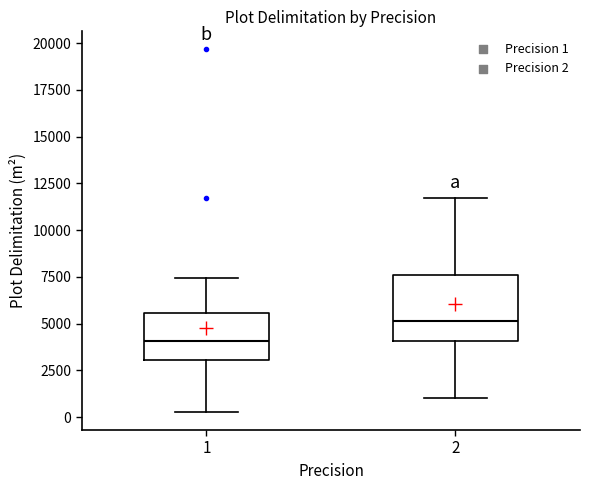

Comparing the boxes themselves (not the whiskers), which one is the tallest?

2